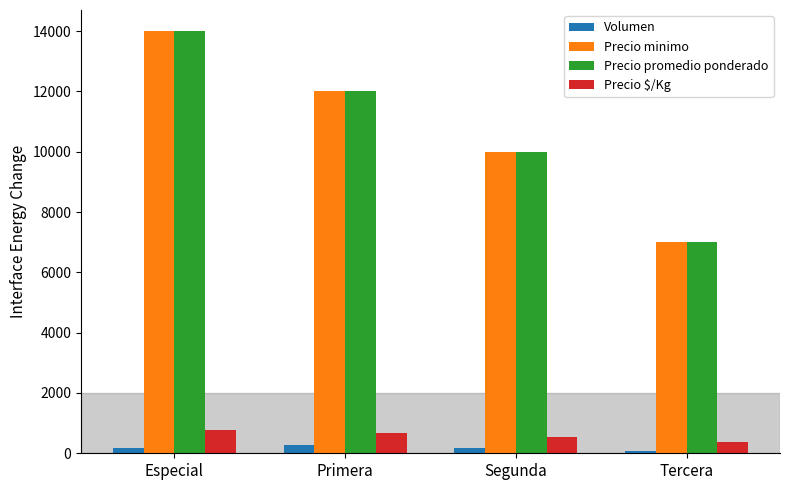

What is the difference between the maximum and second lowest values in the Precio minimo series?

4000